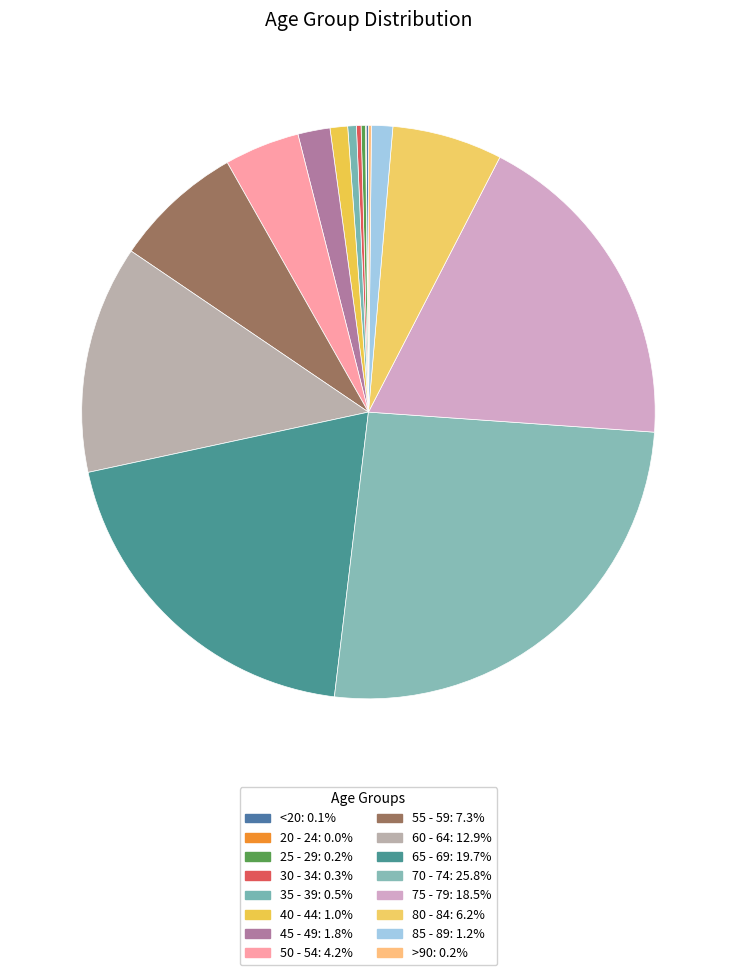

The 40 - 44 slice represents 1% of the pie. True or false?

True